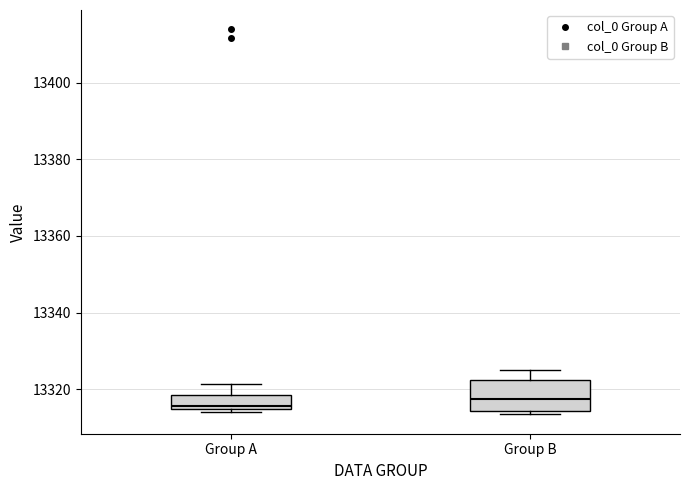

Which box is the tallest, from its lower edge to its upper edge?

Group B